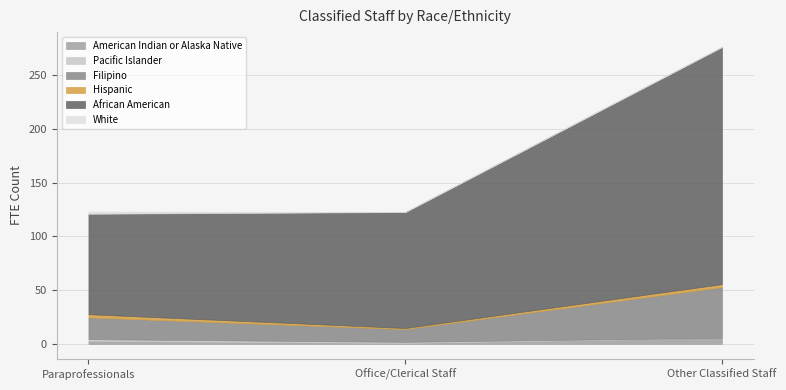

Between Paraprofessionals and Other Classified Staff, which is larger?

Other Classified Staff